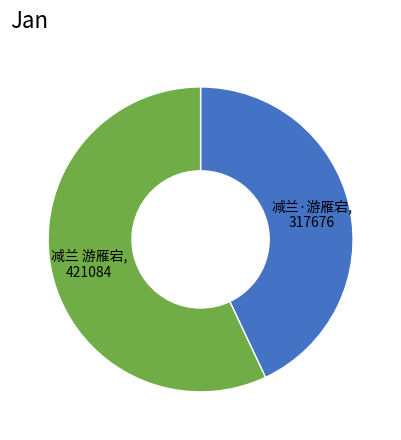

Is there a majority slice in this chart?

Yes